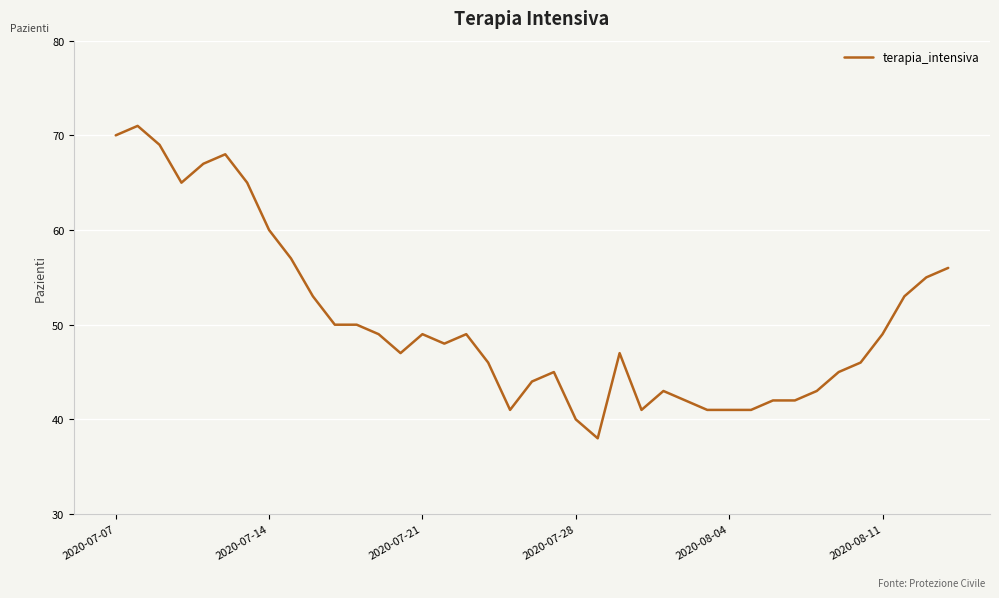

What is the maximum value shown in the chart?

71